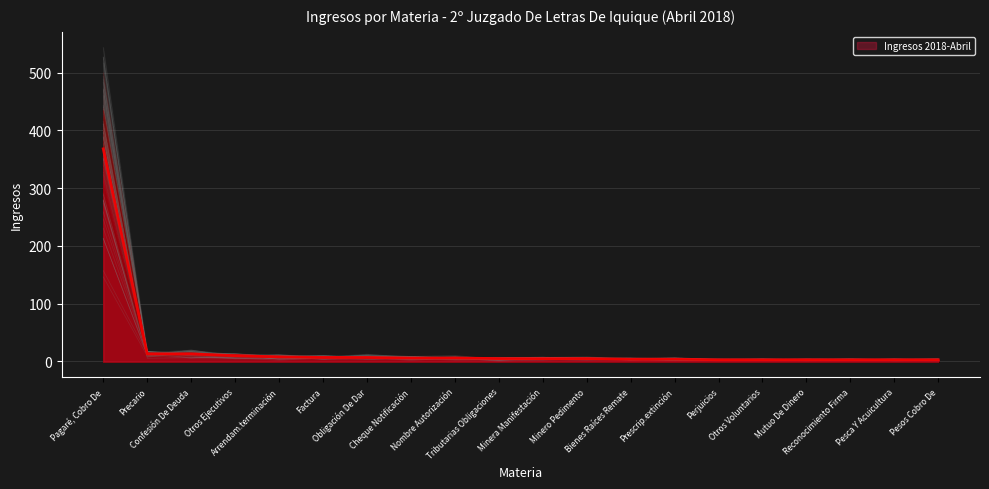

The value at Obligación De Dar is 11. True or false?

False